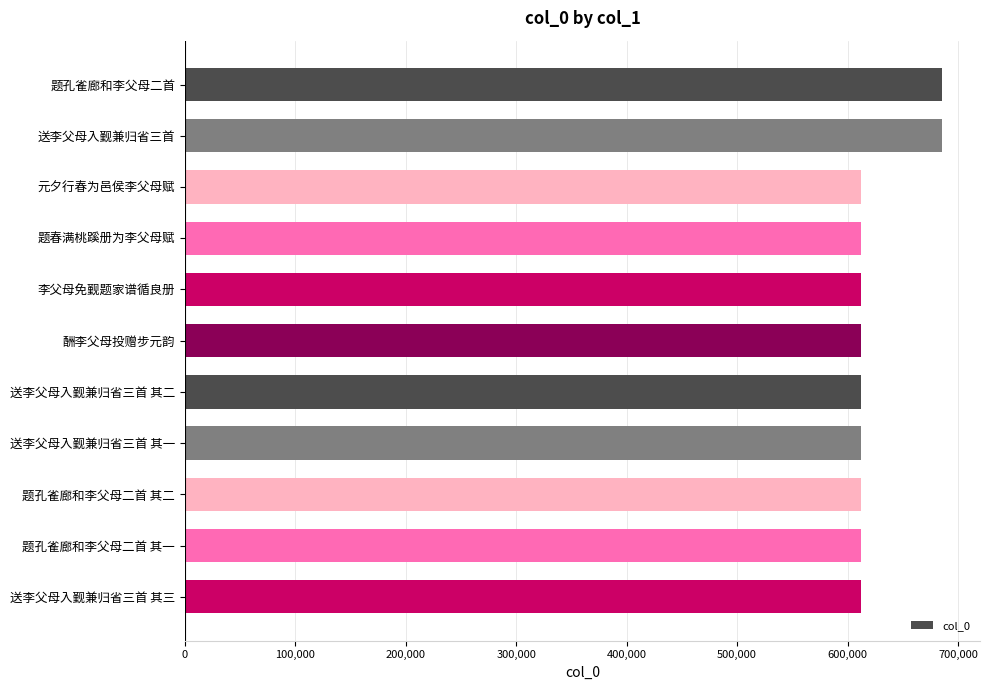

How many distinct data groups are displayed?

1